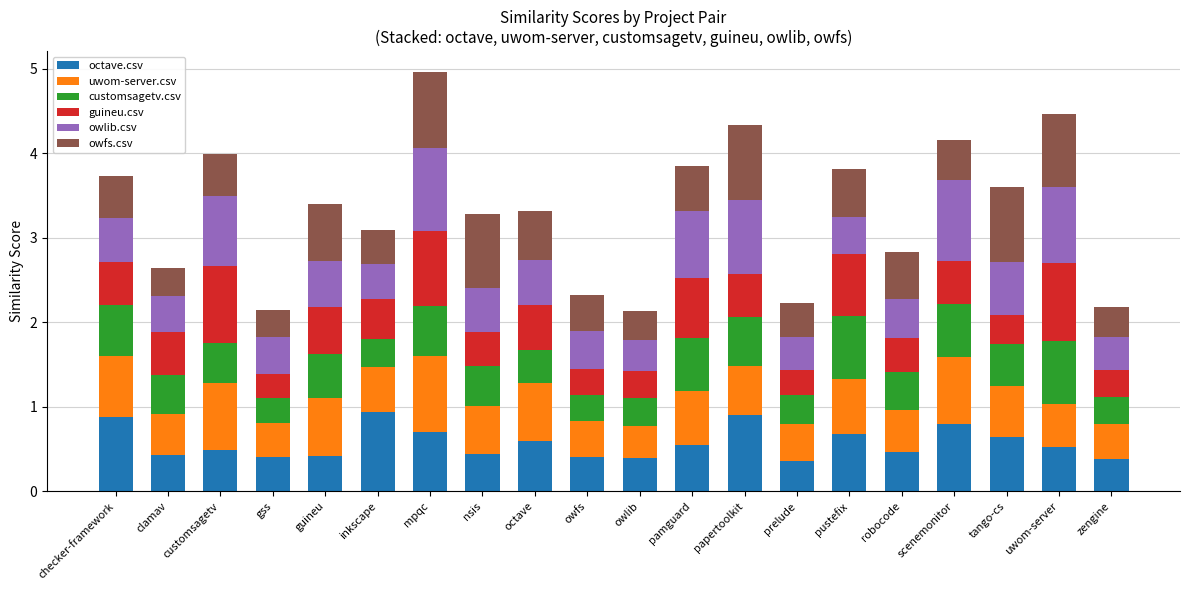

What is the difference between the maximum and minimum values in the octave.csv series?

0.6